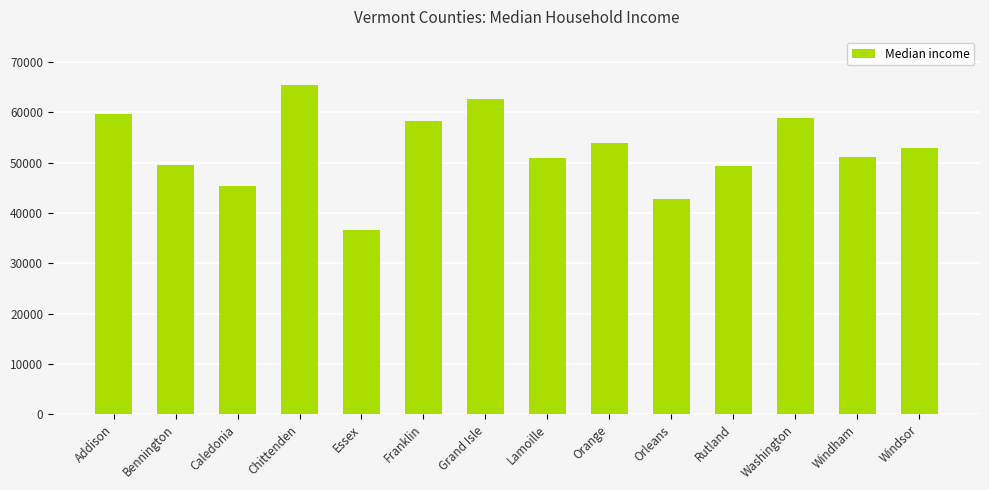

What is the change in value from Essex to Windsor?

+16366